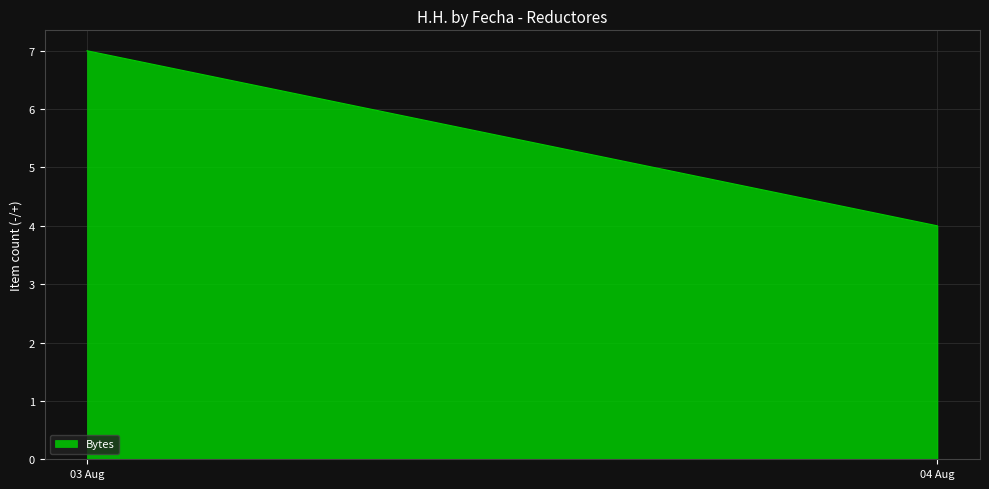

Count the number of data series in this chart.

1